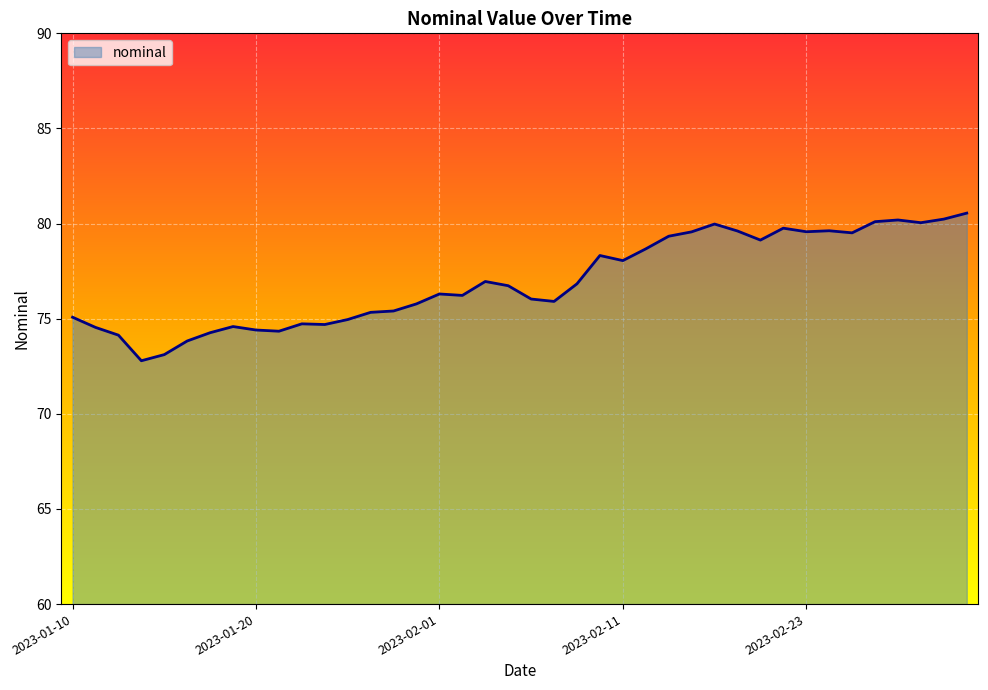

What is the greatest value displayed?

80.5